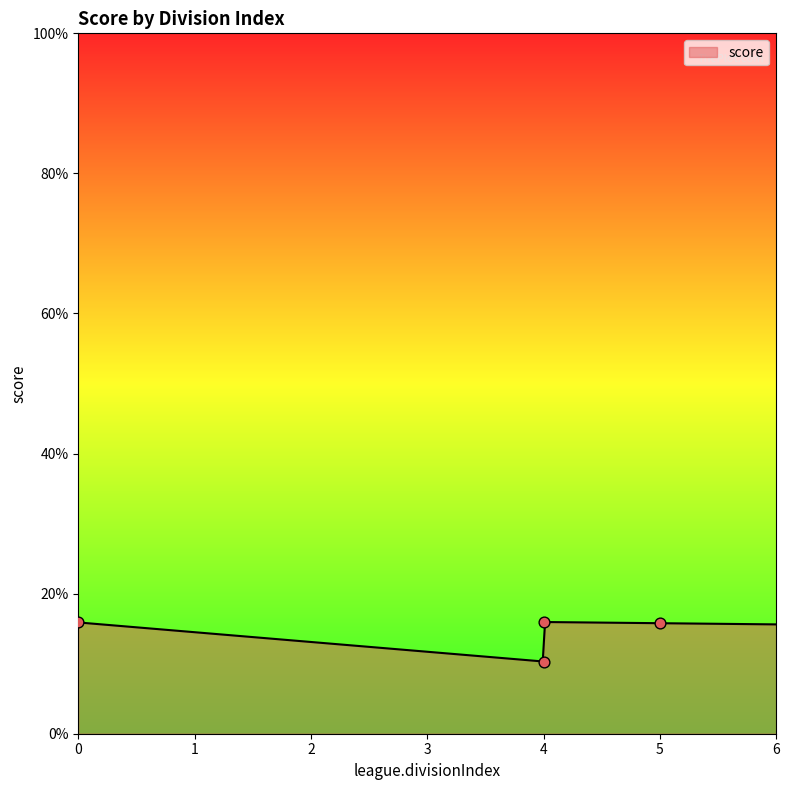

What is the ratio of the value at 4 to the value at 5?

1.0